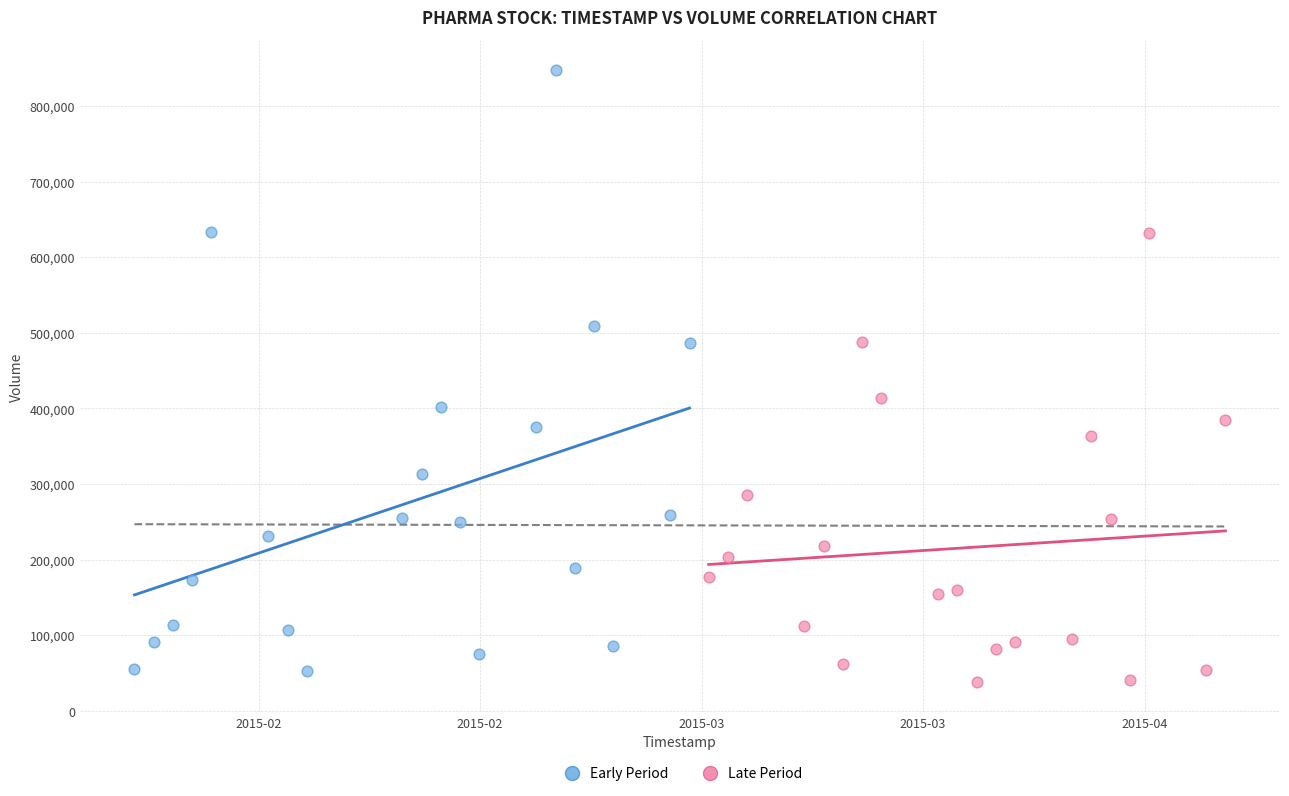

Which series reaches the maximum Y coordinate?

Early Period